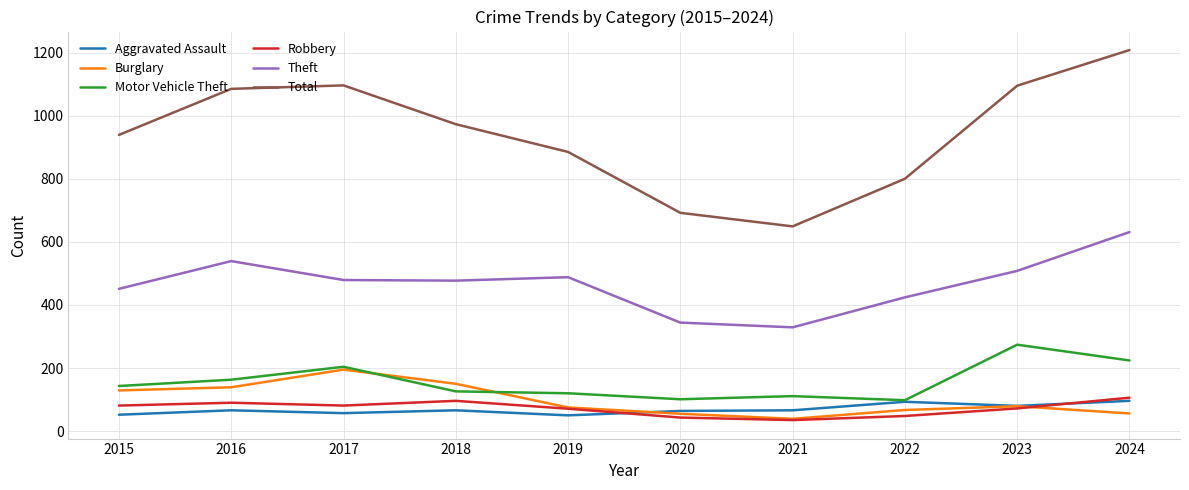

True or false: Robbery and Theft cross at least once.

False